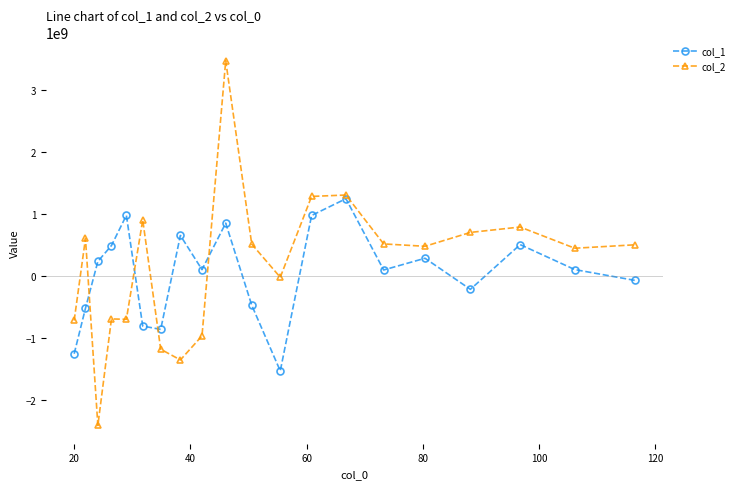

What is the value of the col_1 point at the 13th from the left?

980693791.4